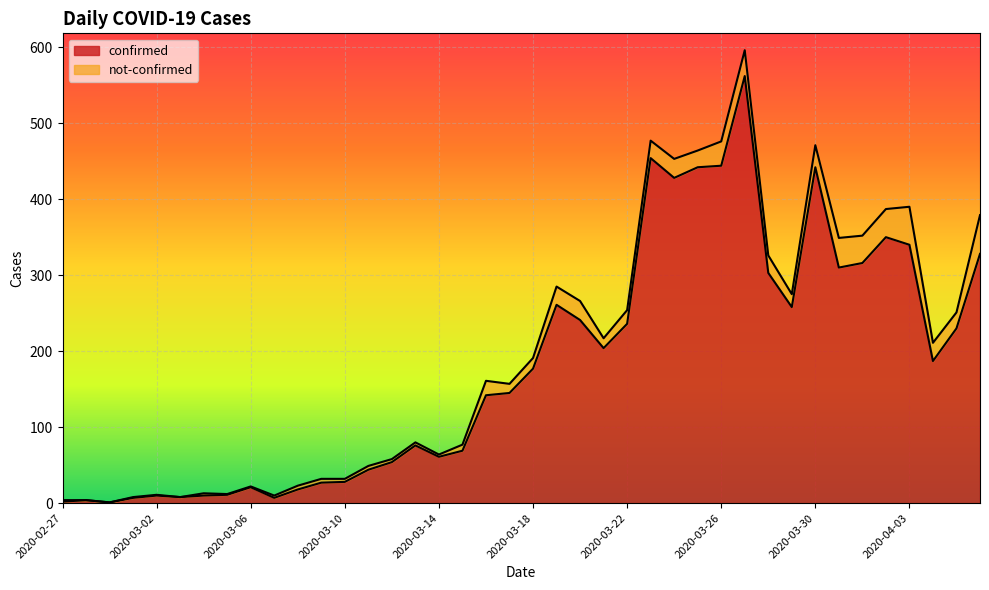

Rank the categories by value from highest to lowest.

2020-03-27, 2020-03-23, 2020-03-26, 2020-03-25, 2020-03-30, 2020-03-24, 2020-04-02, 2020-04-03, 2020-04-06, 2020-04-01, 2020-03-31, 2020-03-28, 2020-03-19, 2020-03-29, 2020-03-20, 2020-03-22, 2020-04-05, 2020-03-21, 2020-04-04, 2020-03-18, 2020-03-17, 2020-03-16, 2020-03-13, 2020-03-15, 2020-03-14, 2020-03-12, 2020-03-11, 2020-03-10, 2020-03-09, 2020-03-06, 2020-03-08, 2020-03-05, 2020-03-02, 2020-03-04, 2020-03-03, 2020-03-01, 2020-03-07, 2020-02-28, 2020-02-27, 2020-02-29